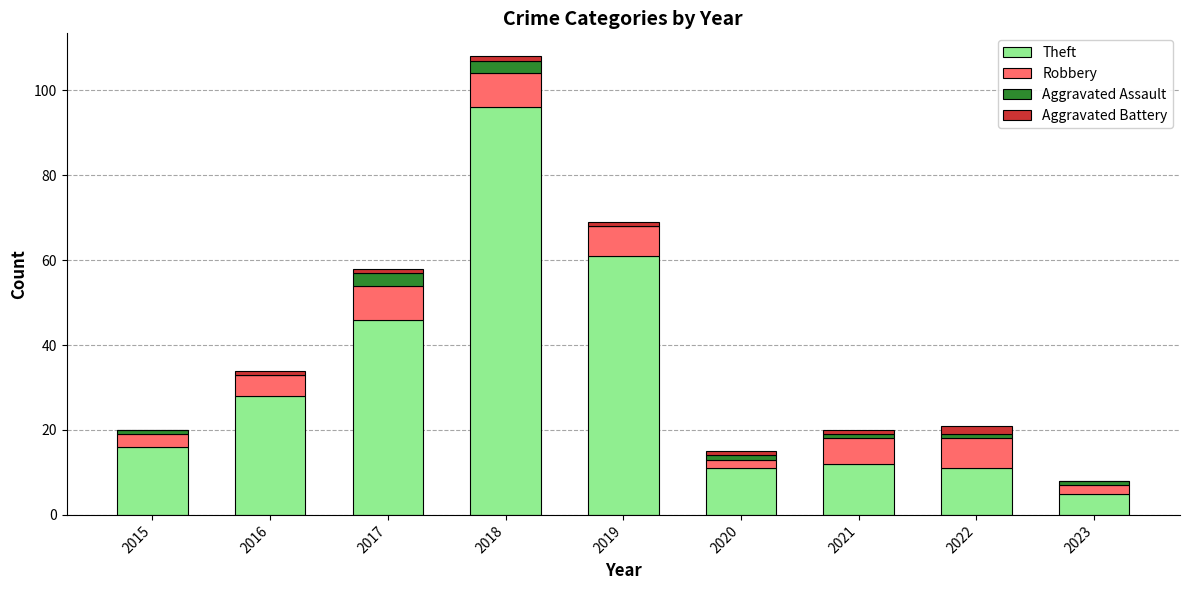

At which category is the sum across all series the highest?

2018